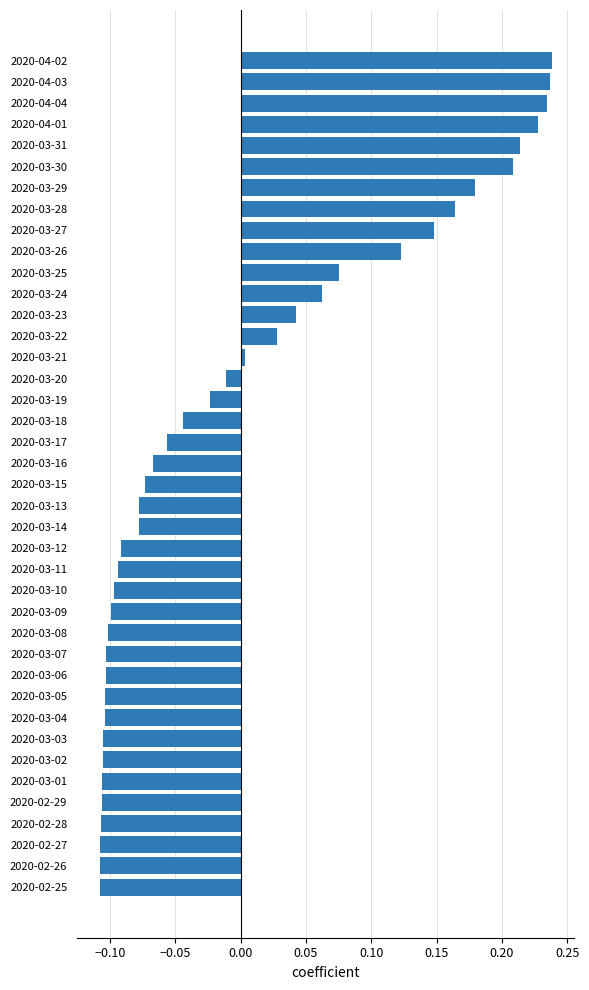

Is it true that the value at 2020-03-03 is -0.2?

False